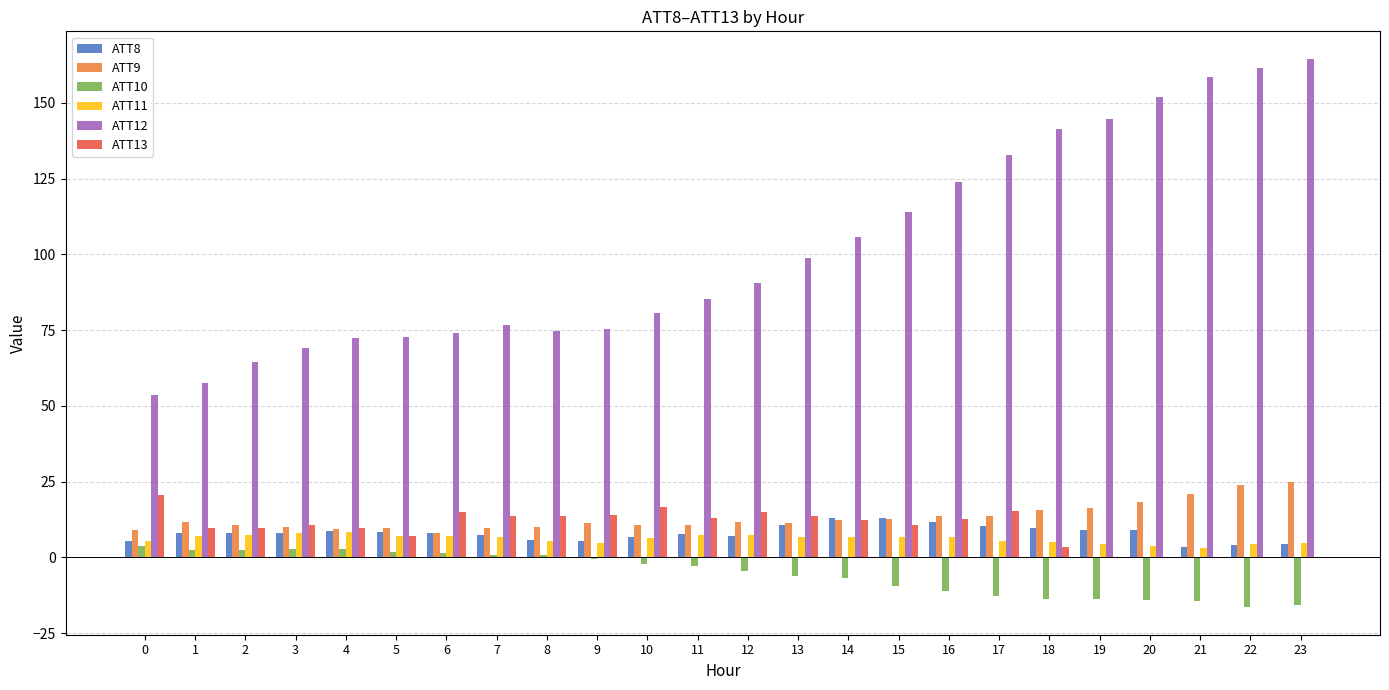

Is the value of ATT13 at 8 greater than the value of ATT10 at 9?

Yes